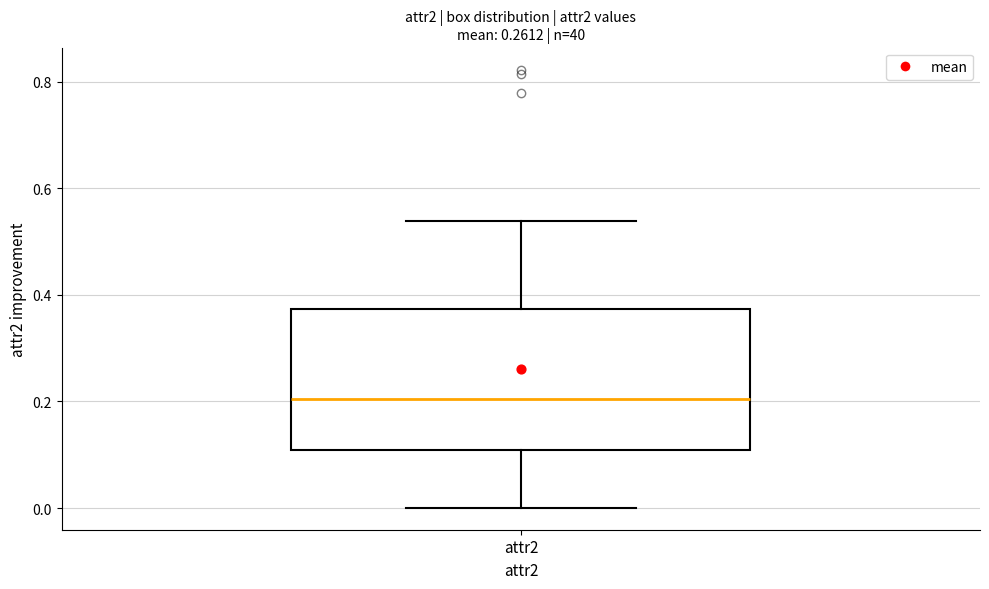

Where does the upper whisker of the box for attr2 end on the y-axis? The values are not printed on the chart, so give them approximately, as read against the axis.

0.54